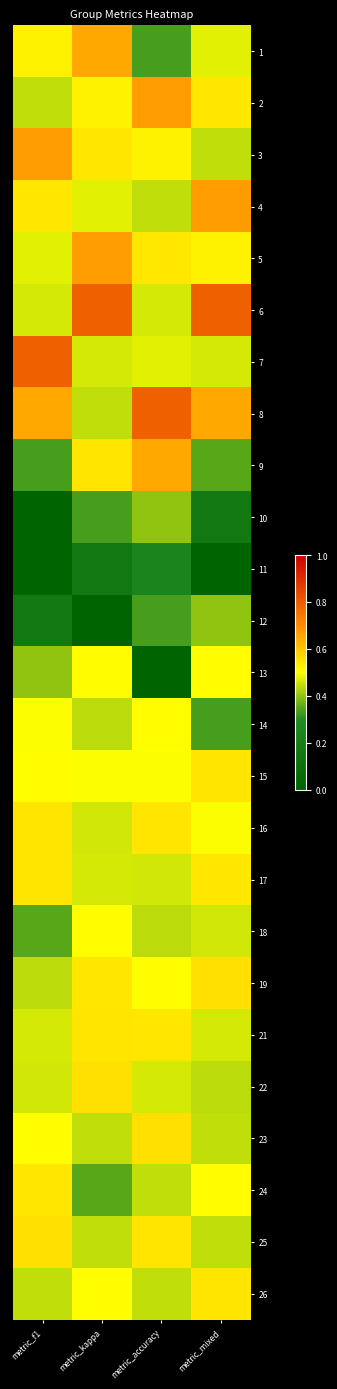

Which has a higher value, metric_mixed or metric_kappa?

metric_kappa